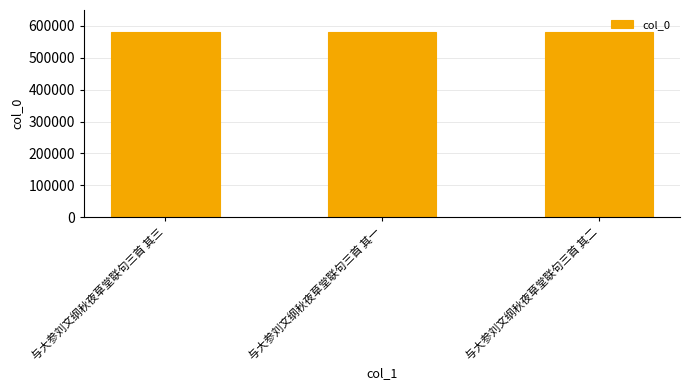

How many values are below 580204?

1